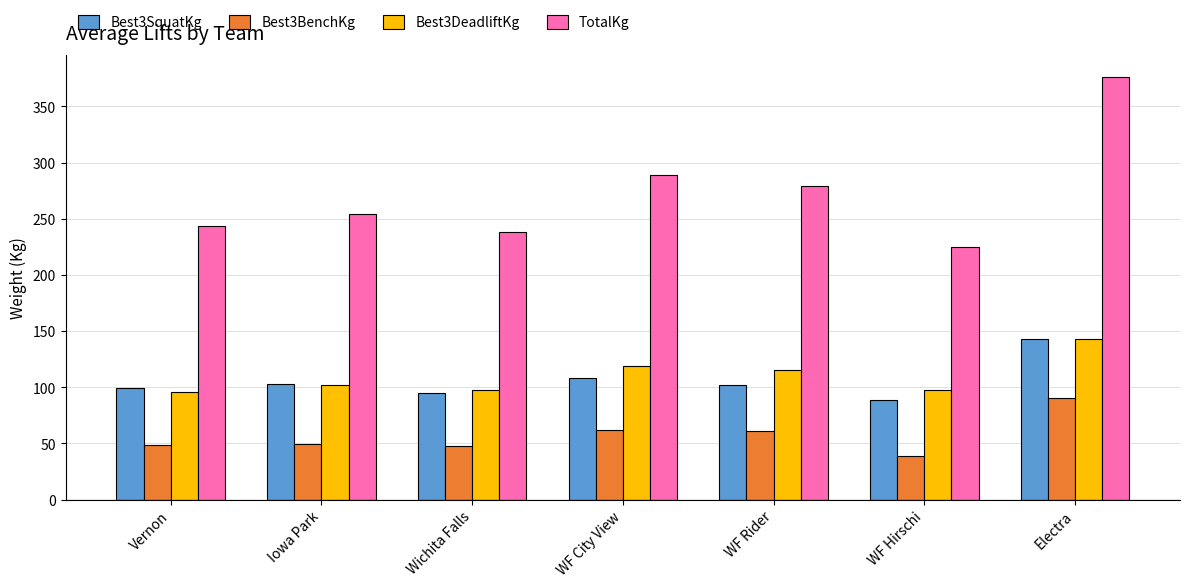

Which series has the largest range (max minus min)?

TotalKg